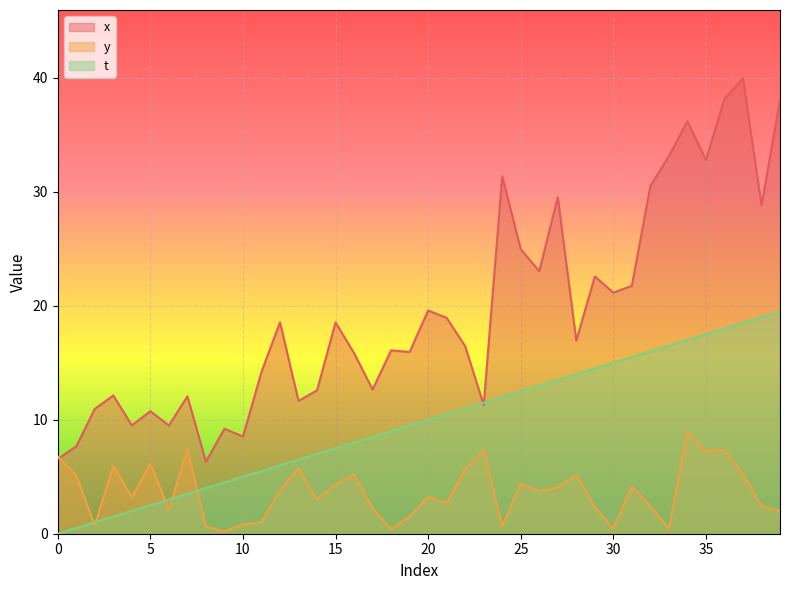

What is the value of the t point at the 32nd from the left?

15.5